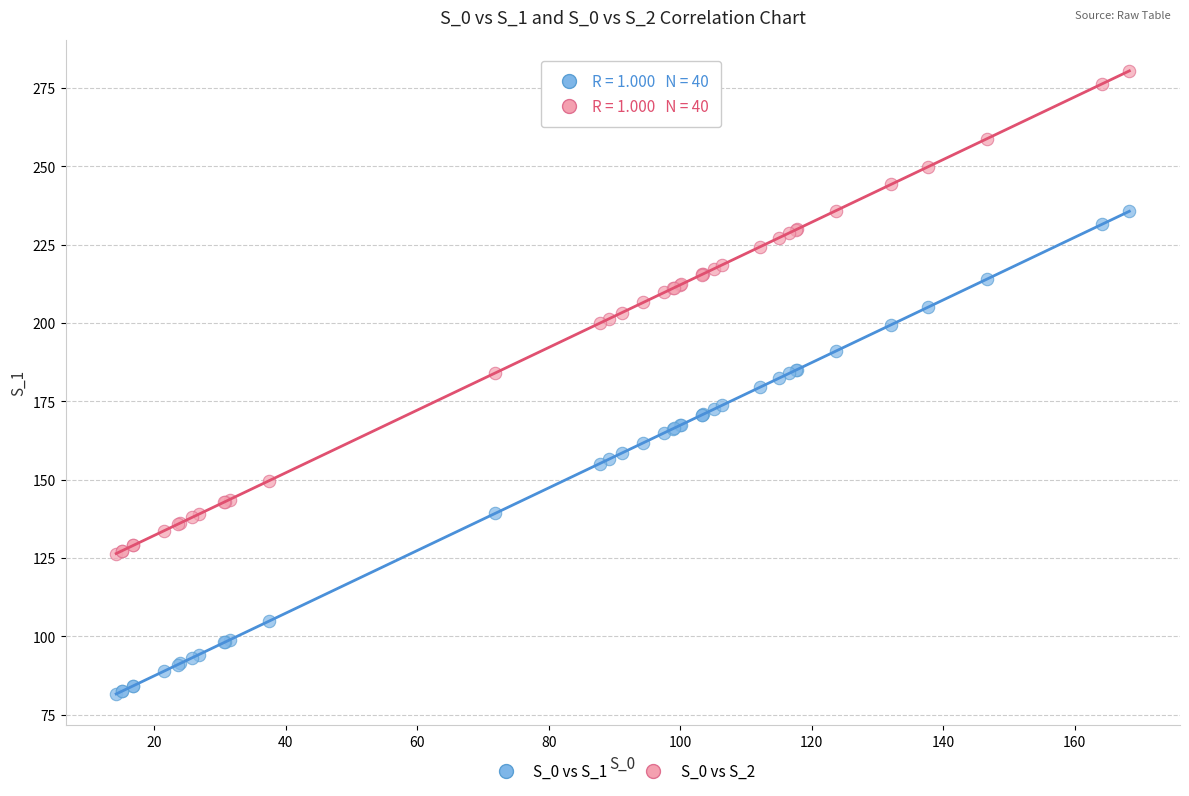

What is the X range (max minus min) for the scatter plot?

154.1